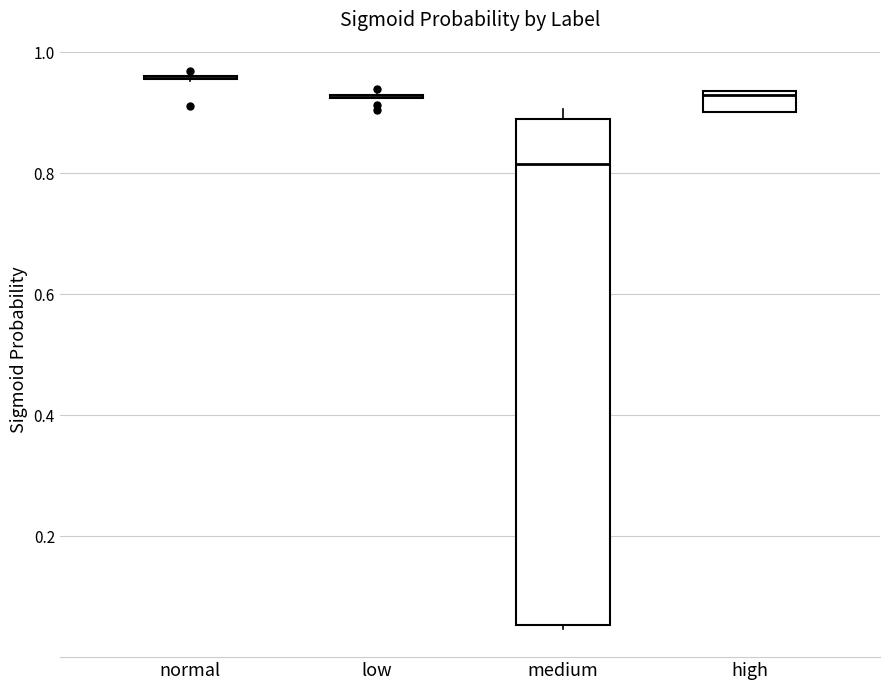

Reading left to right, transcribe this box plot: for each box, give where its median line is, the range the box spans, and where its two whiskers end, as read against the y-axis. The values are not printed on the chart, so give them approximately, as read against the axis.

normal: box collapsed to a line at 0.96, whiskers 0.96 to 0.96
low: box collapsed to a line at 0.92, whiskers 0.92 to 0.94
medium: median 0.82, box 0.06 to 0.88, whiskers 0.04 to 0.90
high: median 0.92, box 0.90 to 0.94, whiskers 0.90 to 0.94